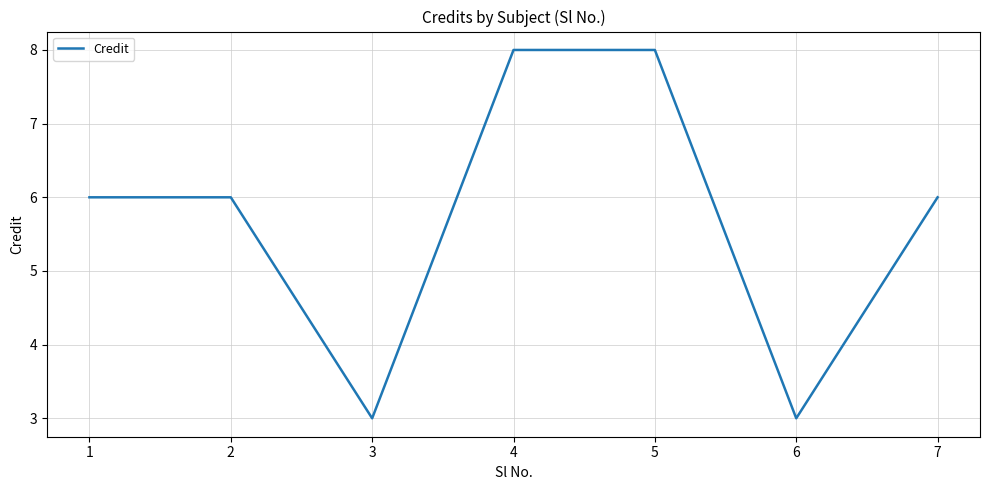

Reading left to right, what are all the values shown in this chart?

1=6	2=6	3=3	4=8	5=8	6=3	7=6